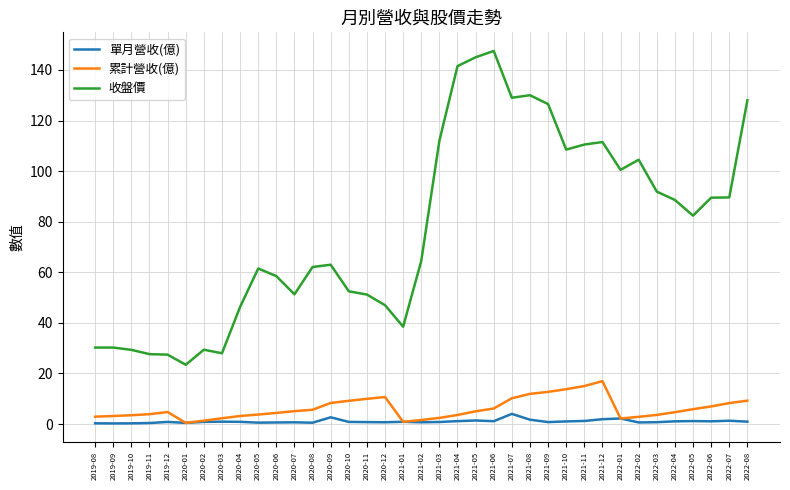

Which series has the widest spread of values?

收盤價